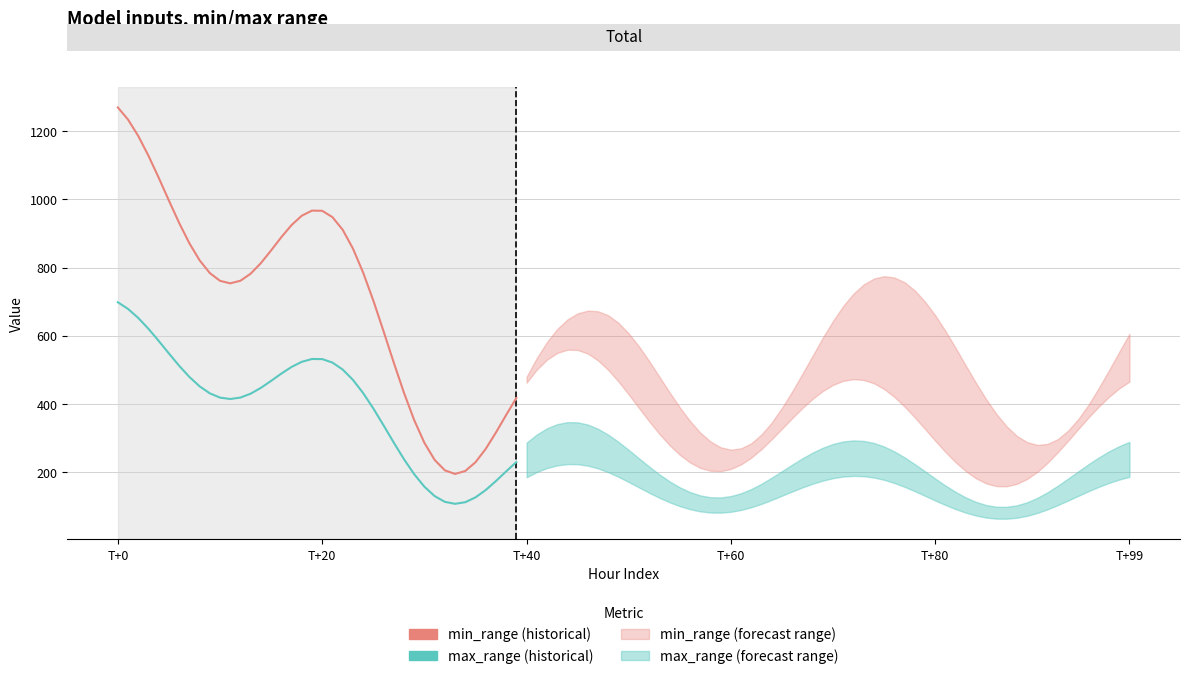

Where is the first local minimum for max_range (historical)?

11